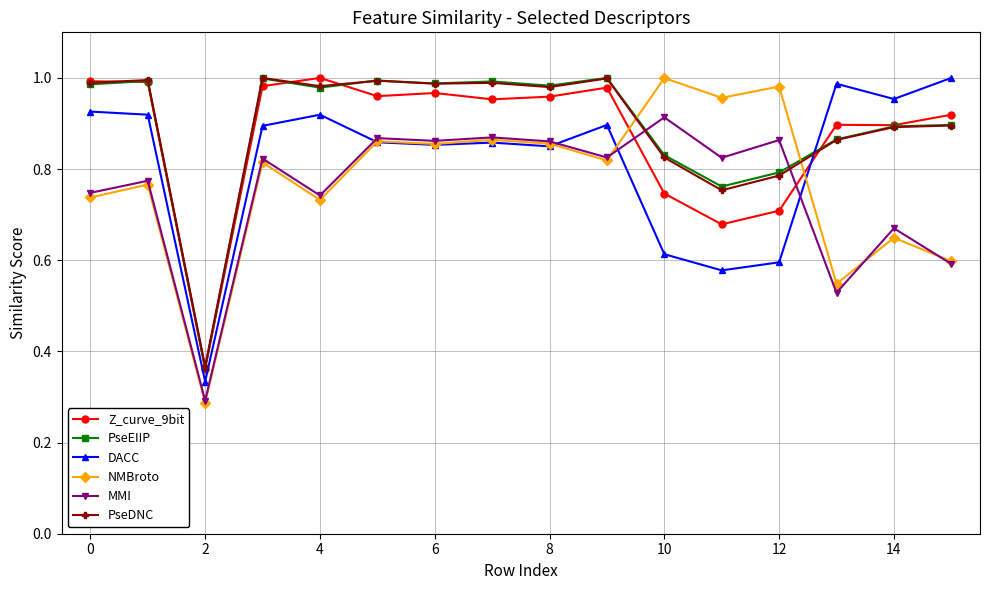

True or false: MMI has more than 1 interior local peaks.

True